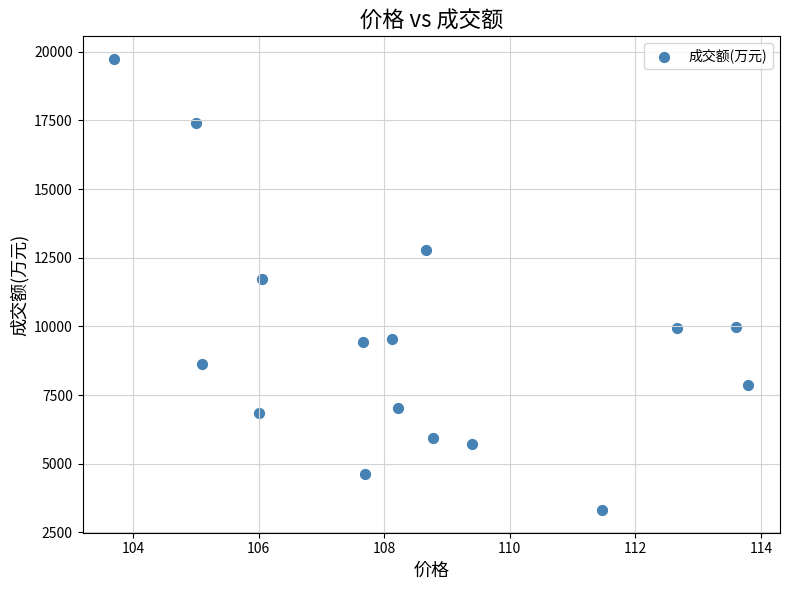

What Y value in the scatter plot is closest to 11523?

11735